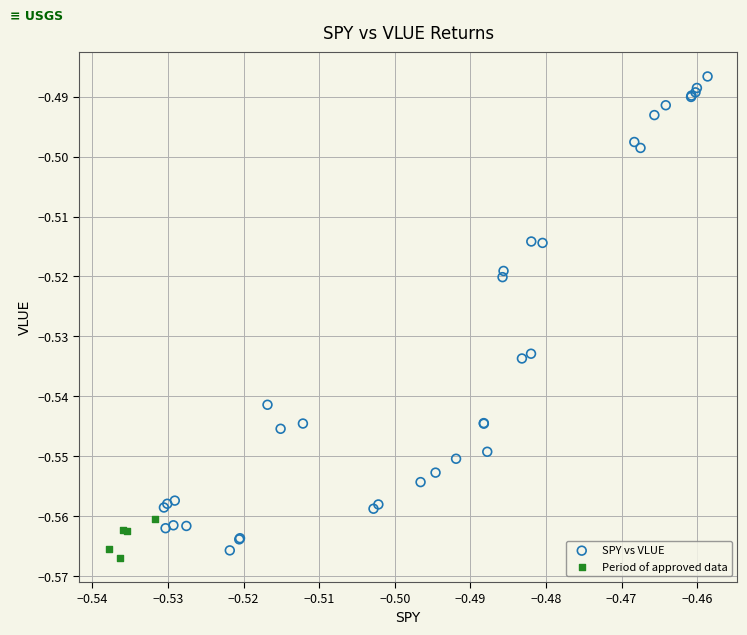

Which series contains the highest Y value?

SPY vs VLUE